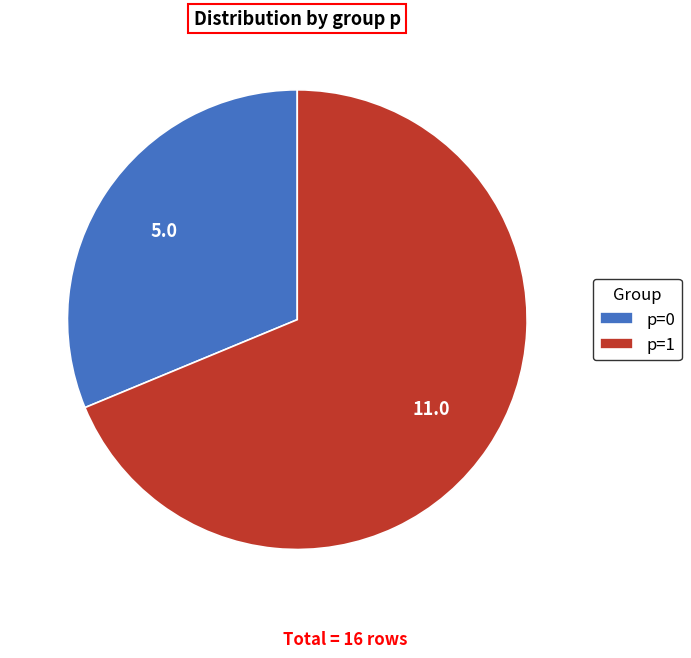

Do p=0 and p=1 together represent more than half of the pie?

Yes